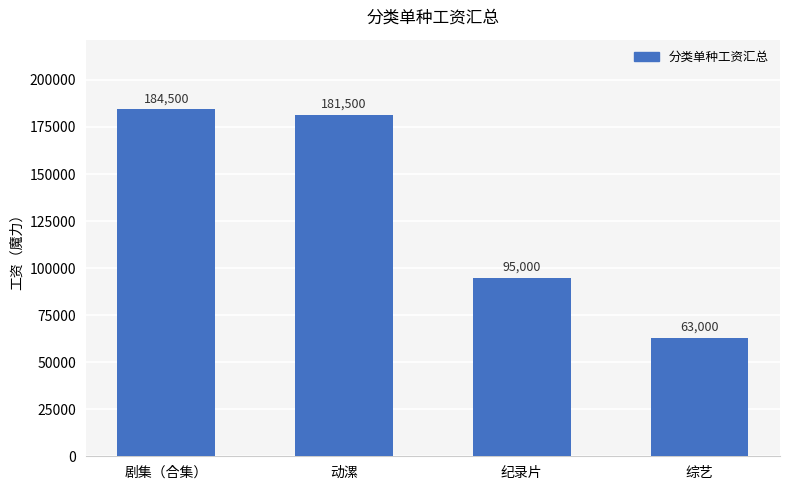

Which category has the lowest value across all series?

综艺